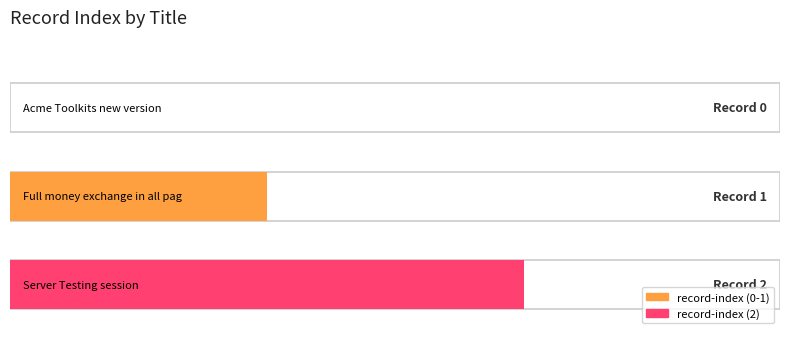

Reading left to right, extract all data points from this chart.

Acme Toolkits new version=0	Full money exchange in all pages=1	Server Testing session=2